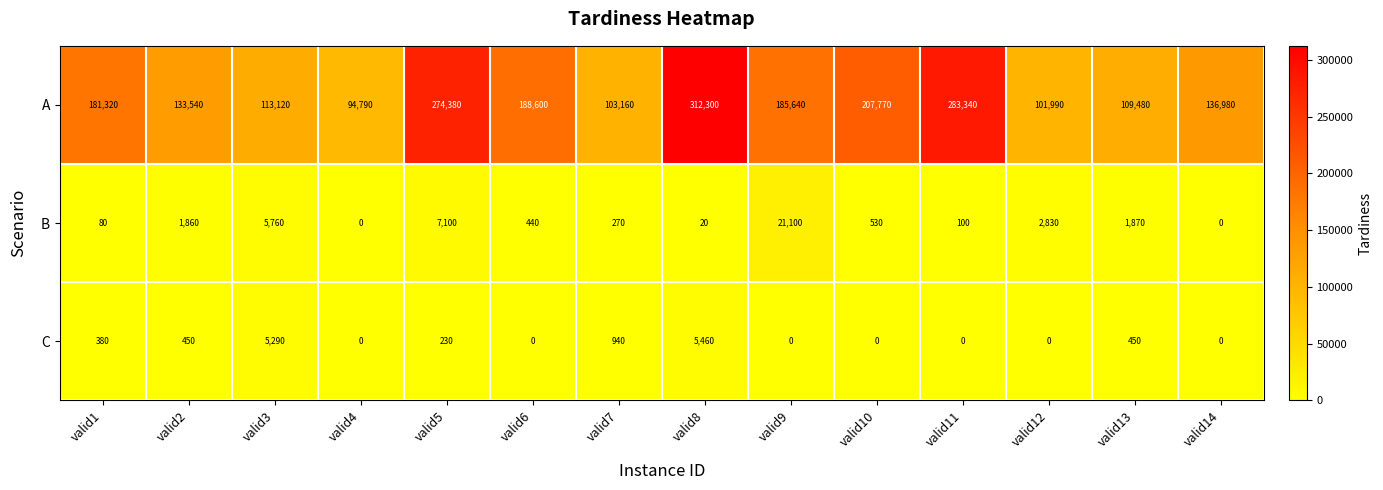

Which series has the largest range (max minus min)?

A